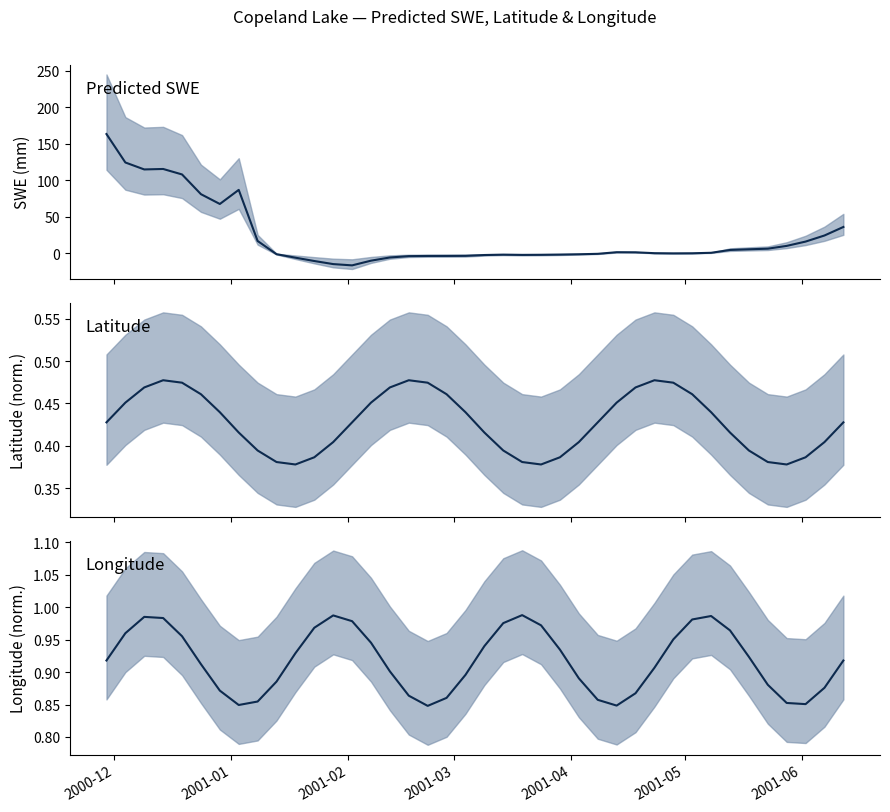

How many distinct data groups are displayed?

3